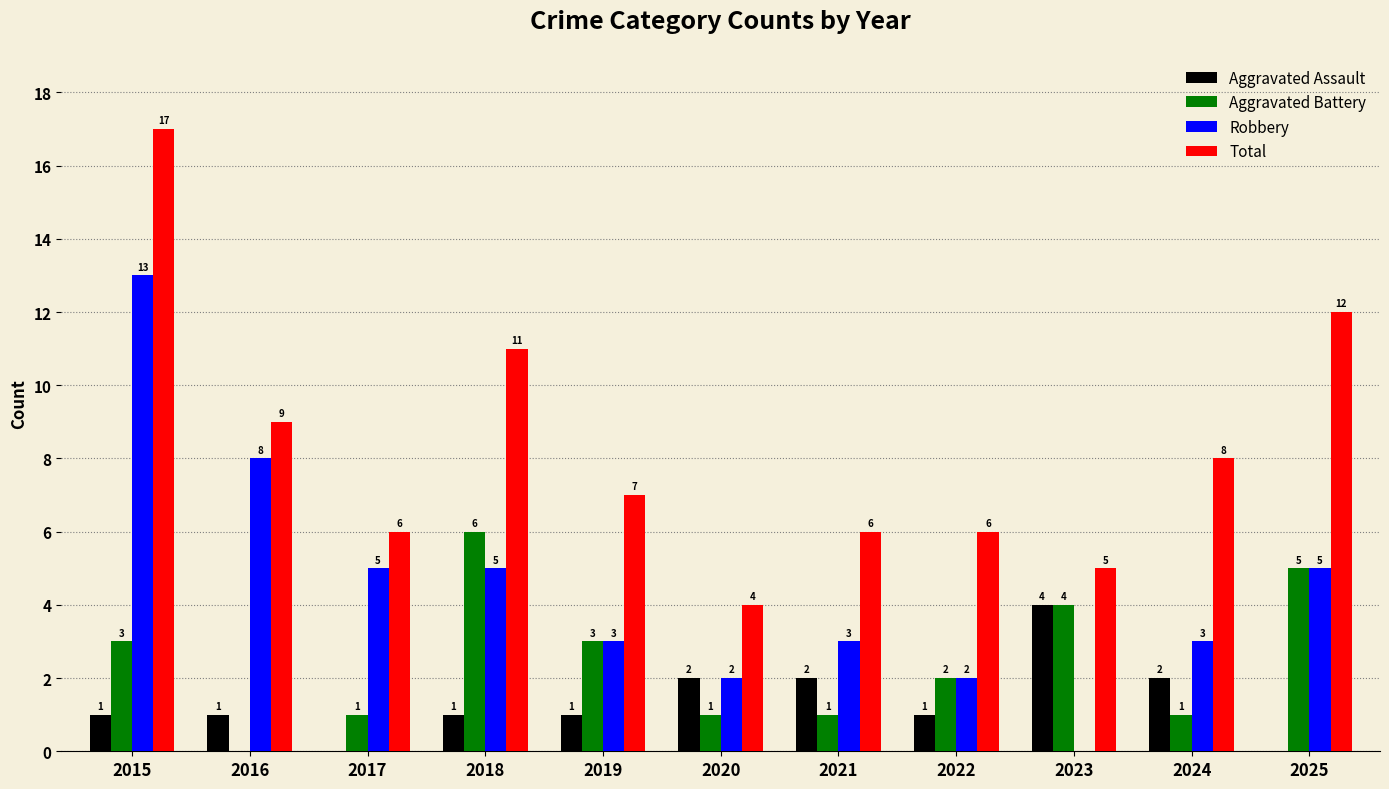

How many series are shown in this chart?

4